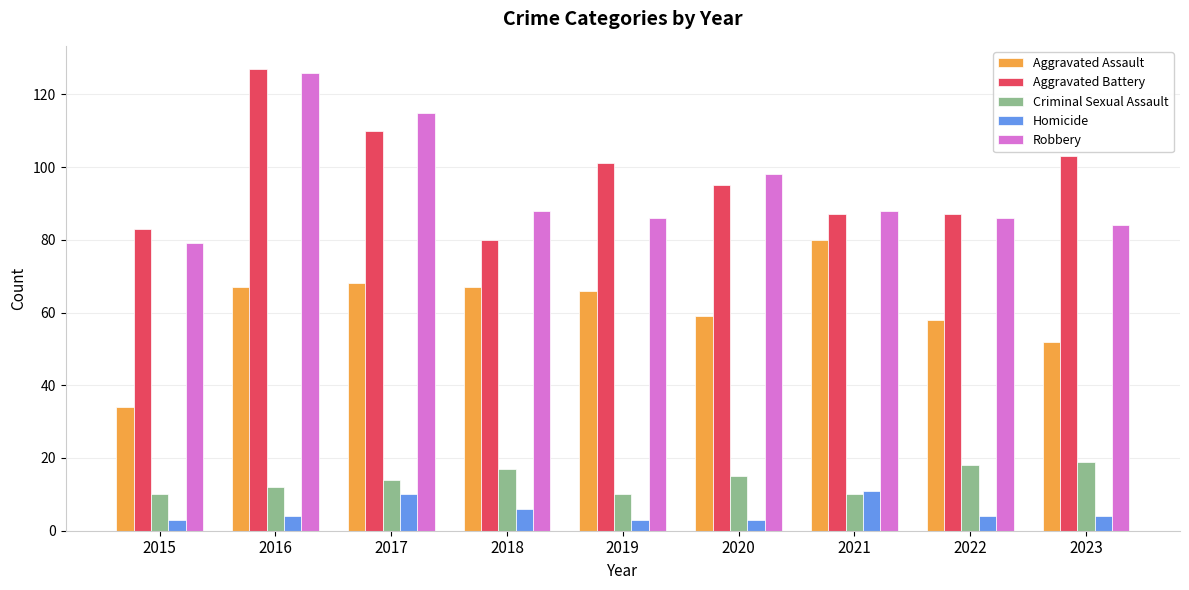

Is the value of Criminal Sexual Assault at 2020 greater than the value of Robbery at 2019?

No